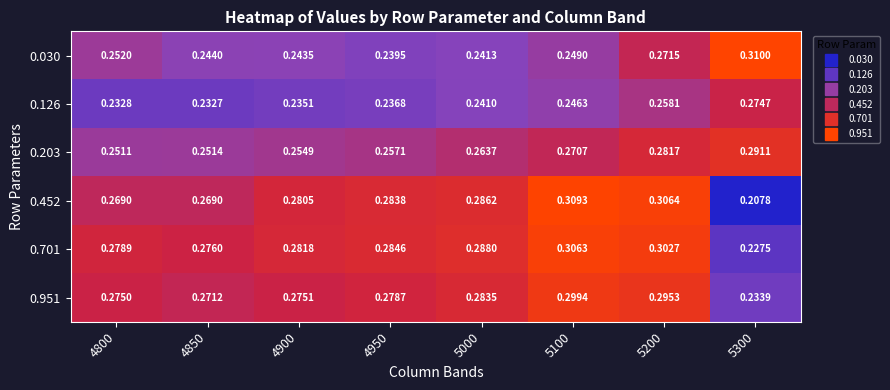

What is the total value across all series at 4800?

1.6